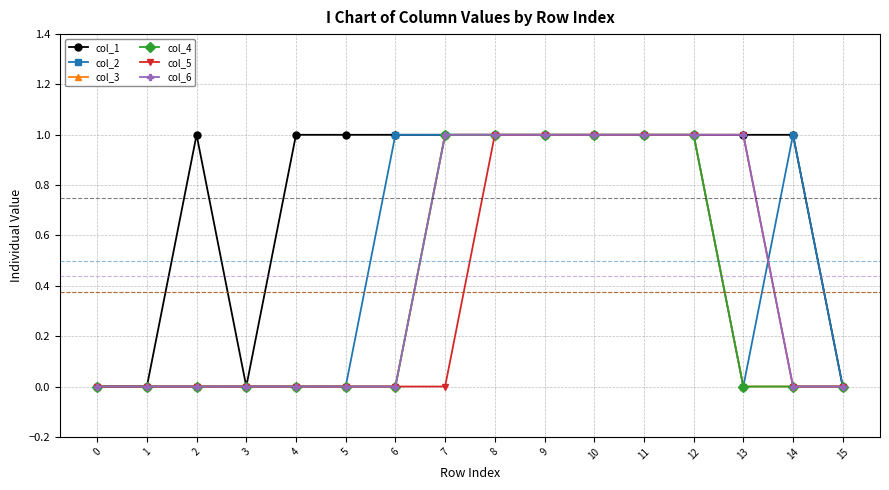

At how many categories does at least one series exceed 0?

12